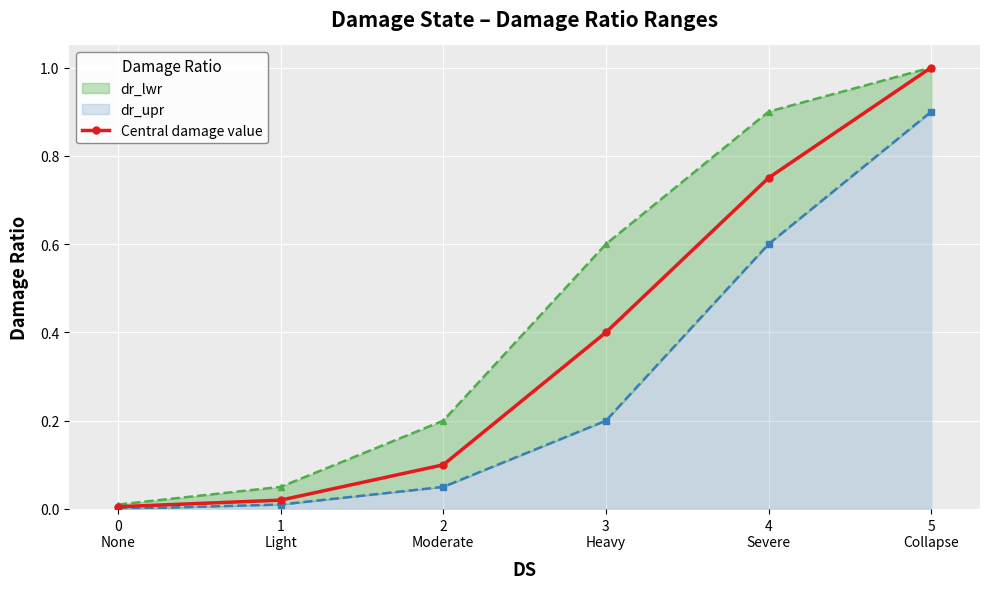

True or false: dr_upr and dr_lwr intersect in this chart.

False